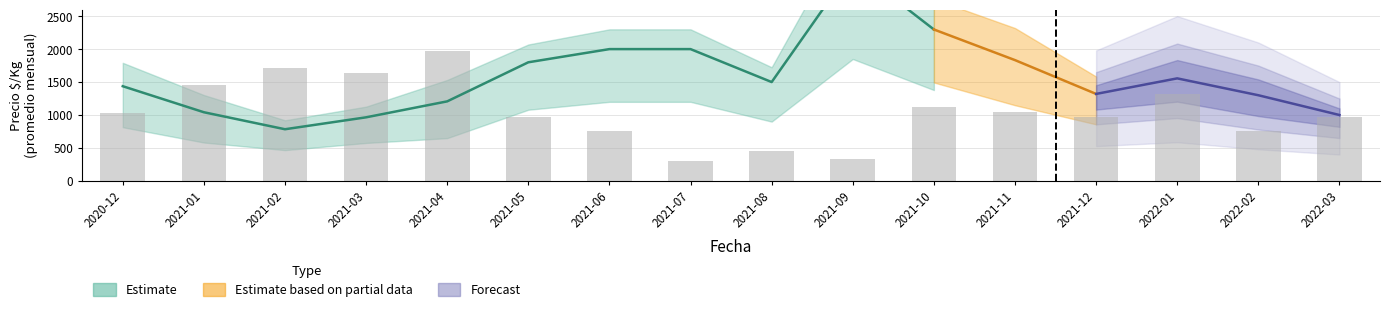

What is the greatest value displayed?

1968.8